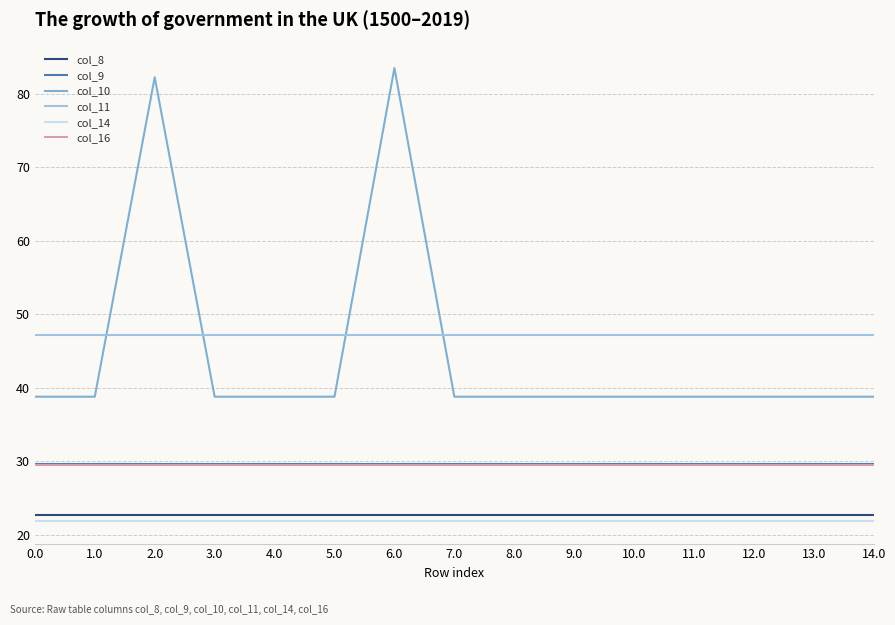

Does the chart have visible grid lines?

Yes